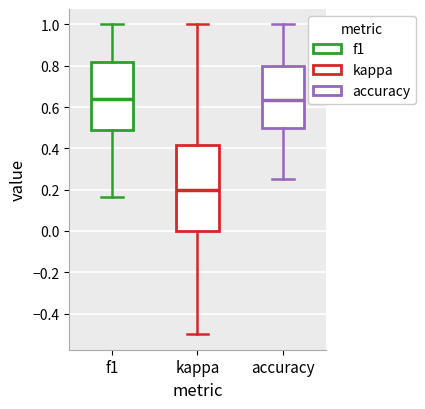

Reading left to right, read every box against the y-axis: the position of its median line, the range the box covers, and the ends of its whiskers. The values are not printed on the chart, so give them approximately, as read against the axis.

f1: median 0.64, box 0.48 to 0.82, whiskers 0.16 to 1.00
kappa: median 0.20, box 0.00 to 0.42, whiskers -0.50 to 1.00
accuracy: median 0.64, box 0.50 to 0.80, whiskers 0.26 to 1.00